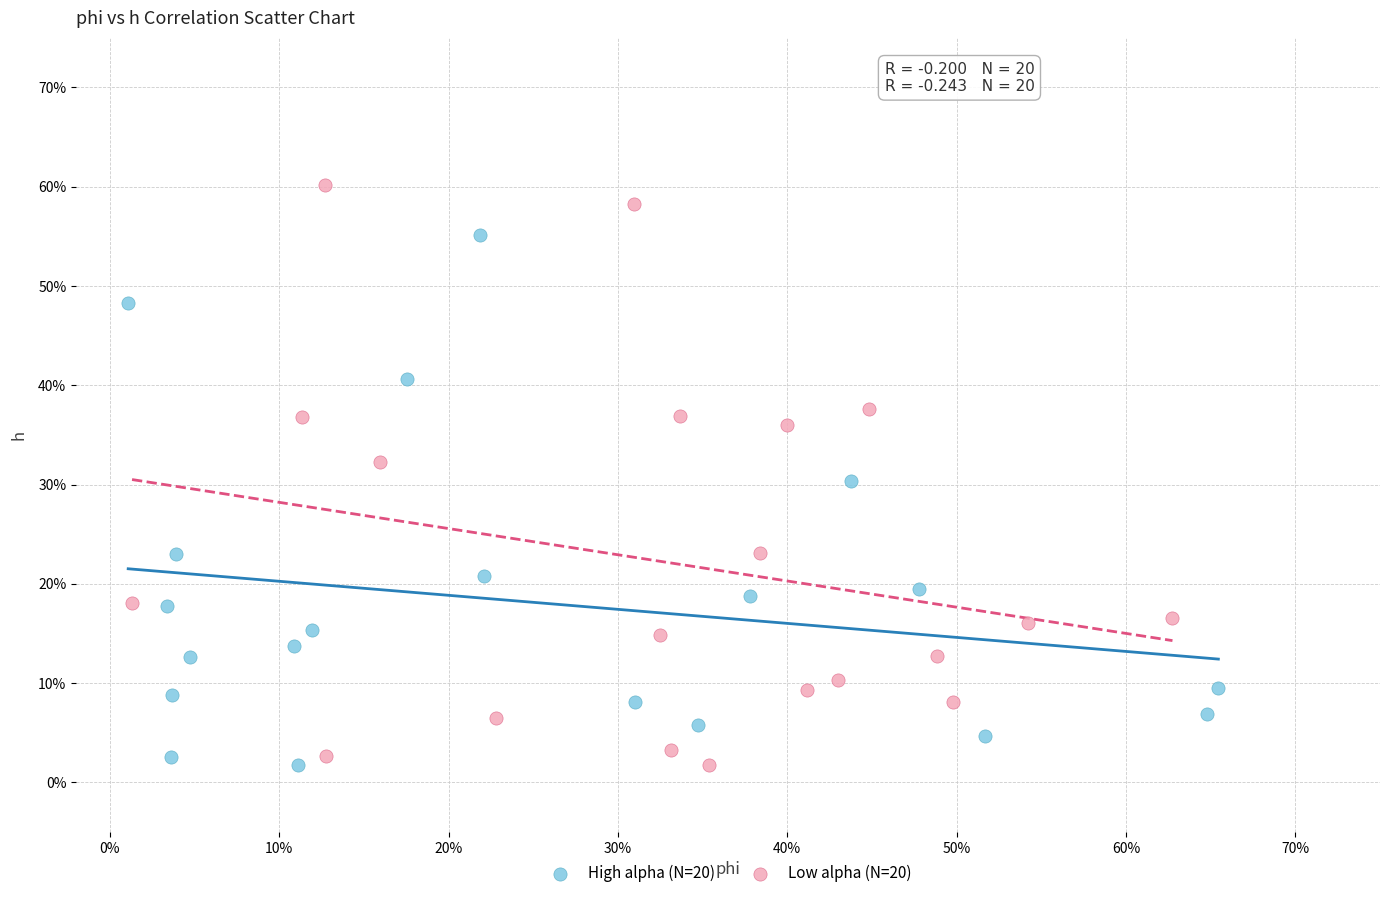

Which series has the widest spread of Y values?

Low alpha (N=20)